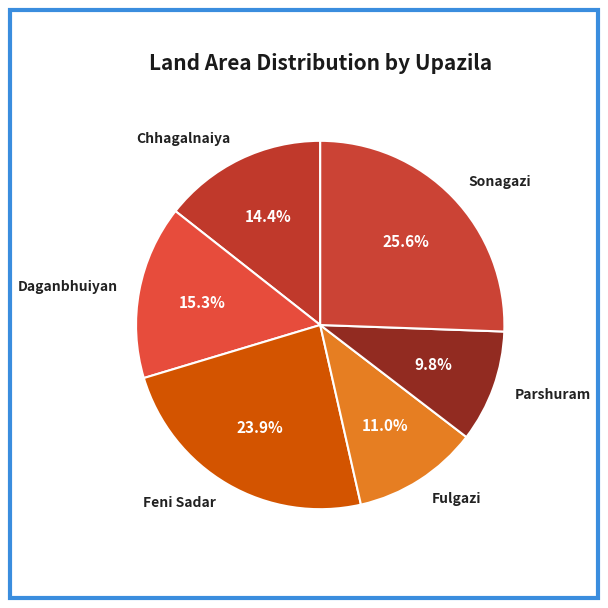

What is the largest slice in the pie chart?

Sonagazi